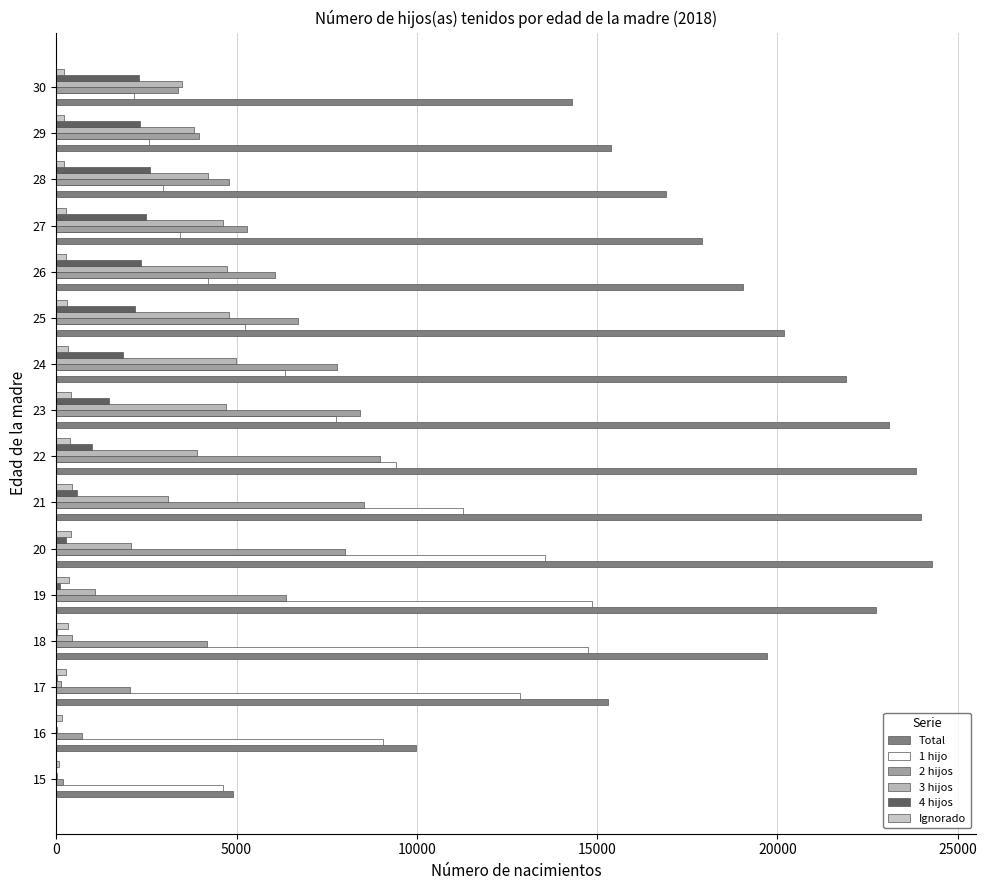

How many data points does each series have?

16